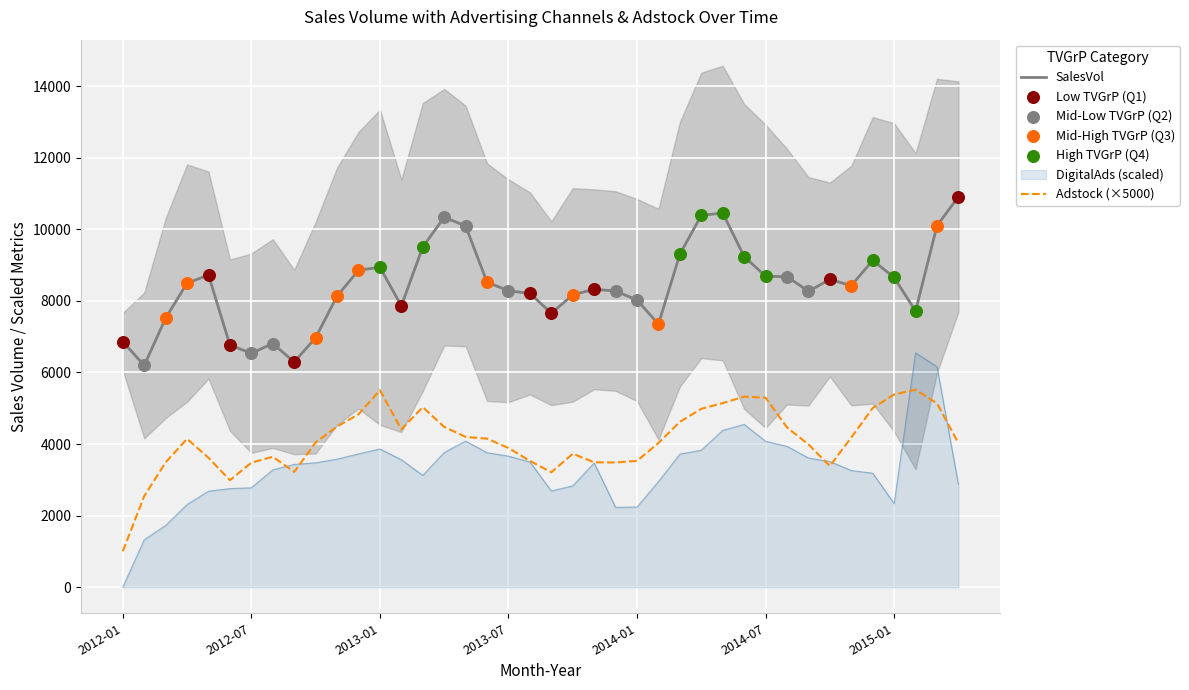

Which series has the widest spread of Y values?

DigitalAds